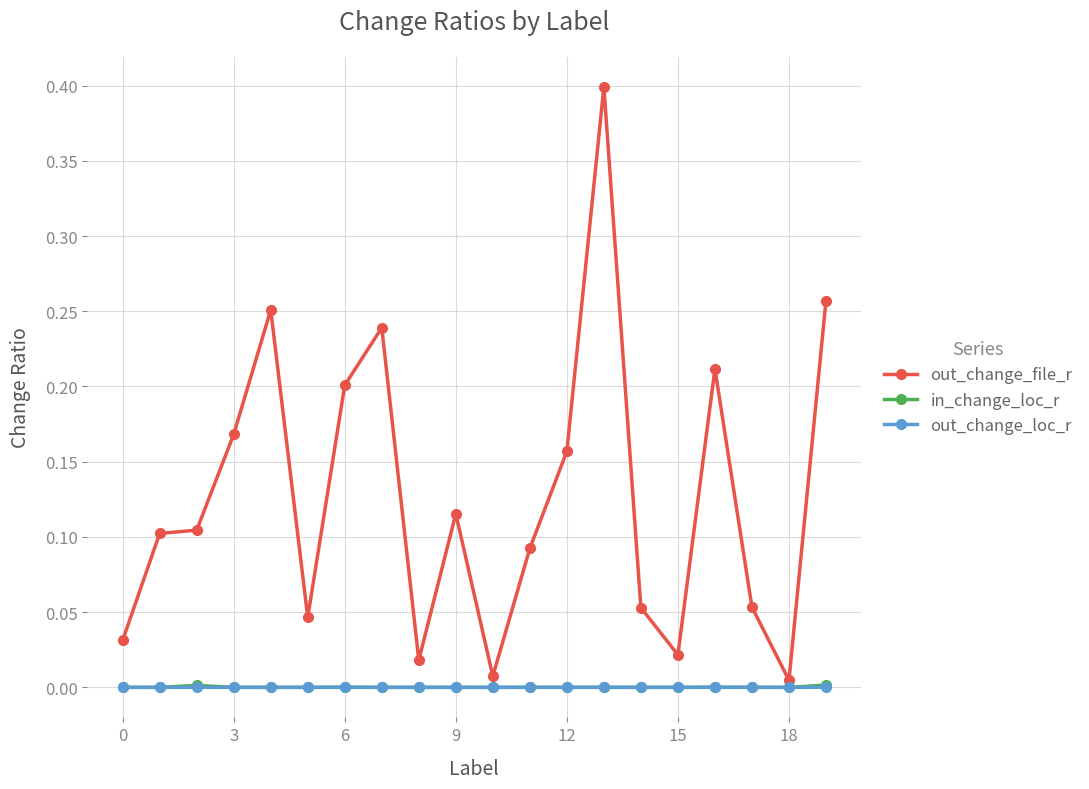

Does the chart have visible grid lines?

Yes